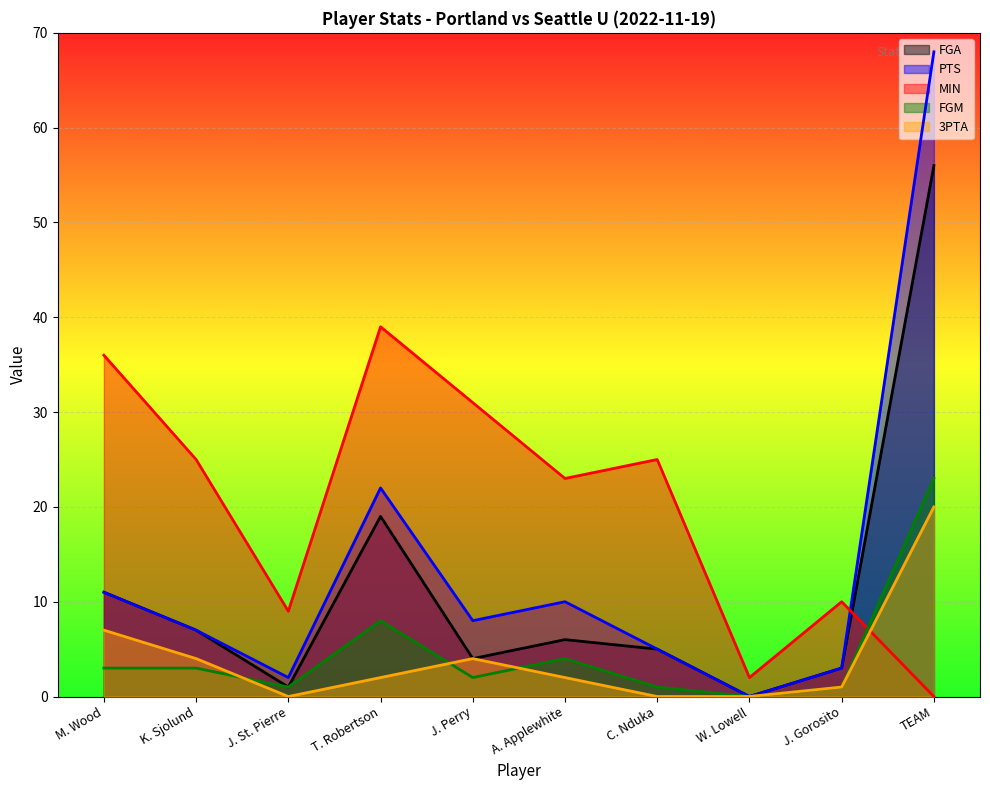

How many series are shown in this chart?

5